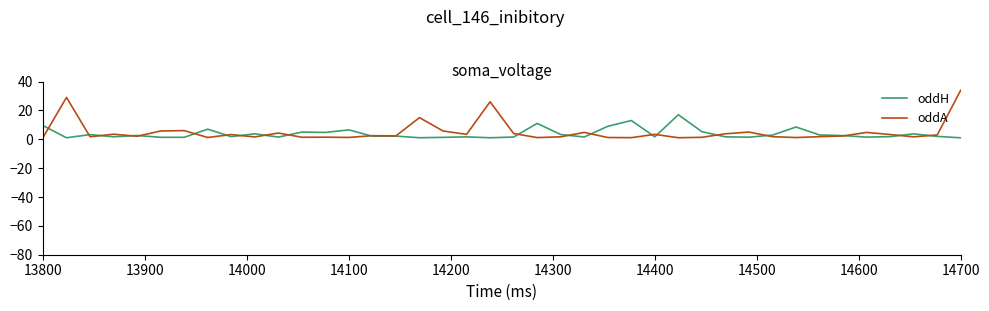

Rank the series by their maximum value, from lowest to highest.

oddH, oddA